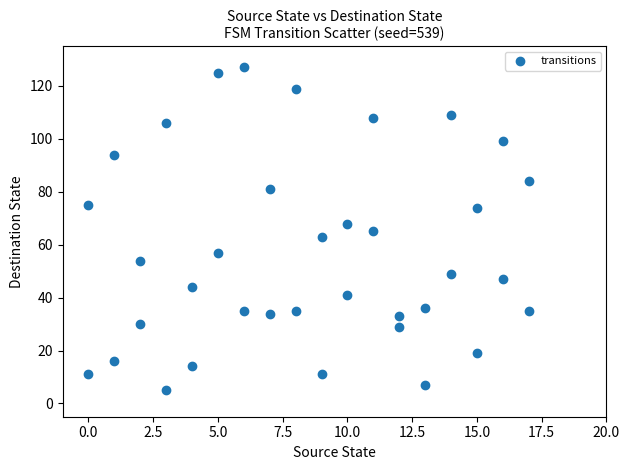

What is the range of X values (max minus min)?

17